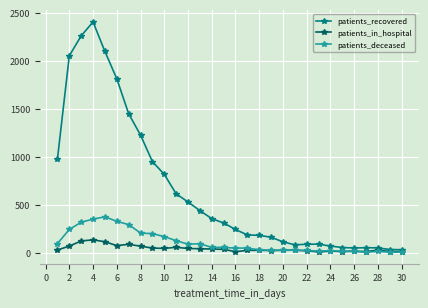

True or false: patients_recovered has more than 2 points higher than both neighbors.

True